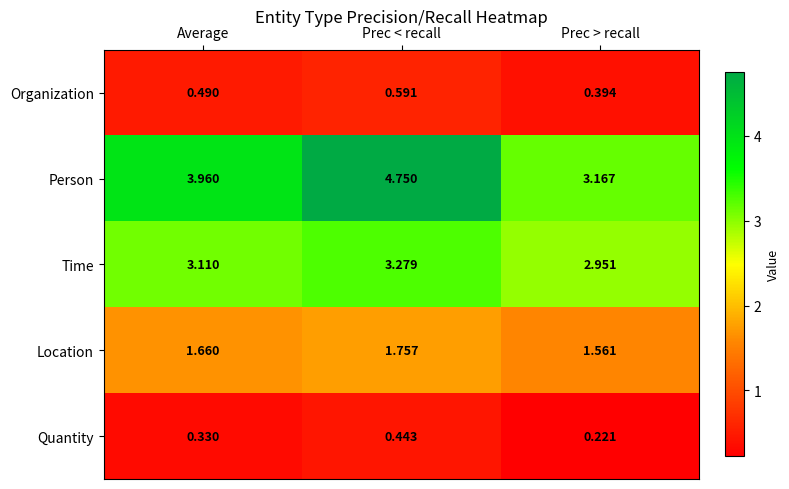

Which series has the largest total across all categories?

Person